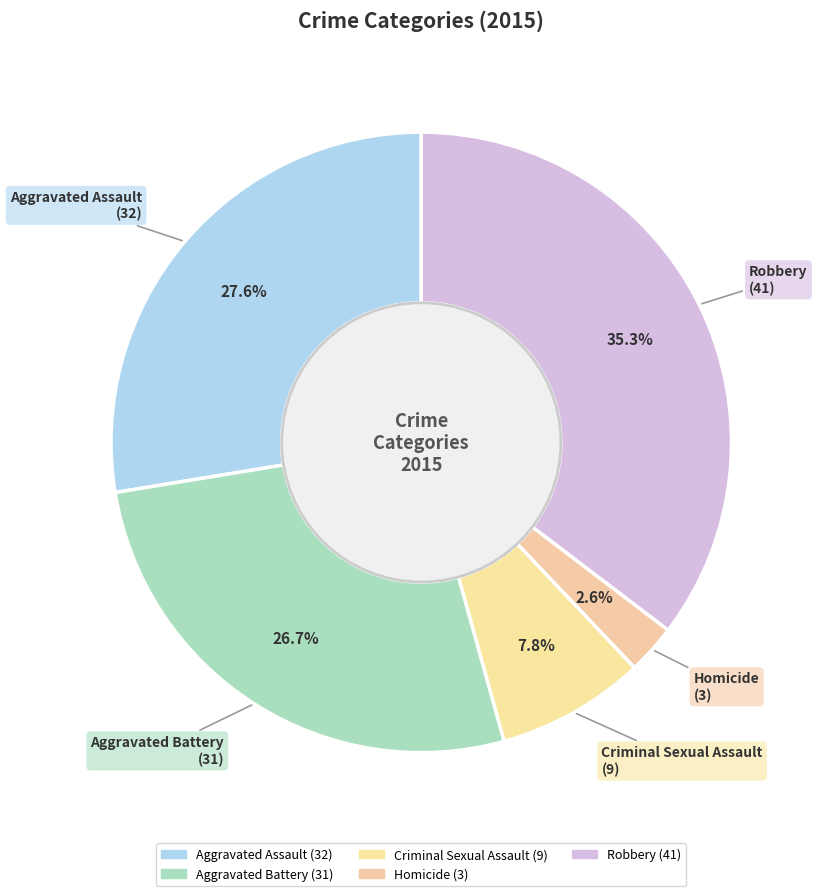

How many slices are in this pie chart?

5